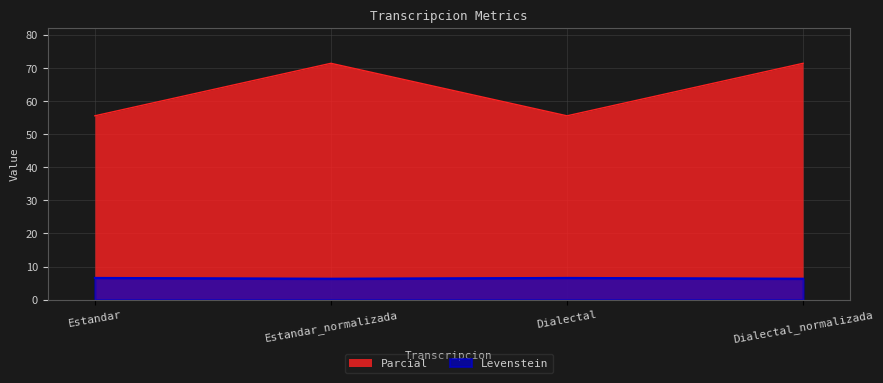

True or false: Levenstein has a value of 81.1 at Dialectal.

False